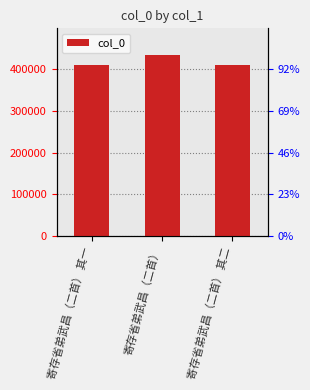

What is the label of the 3rd bar from the left?

寄存省弟武昌（二首） 其二